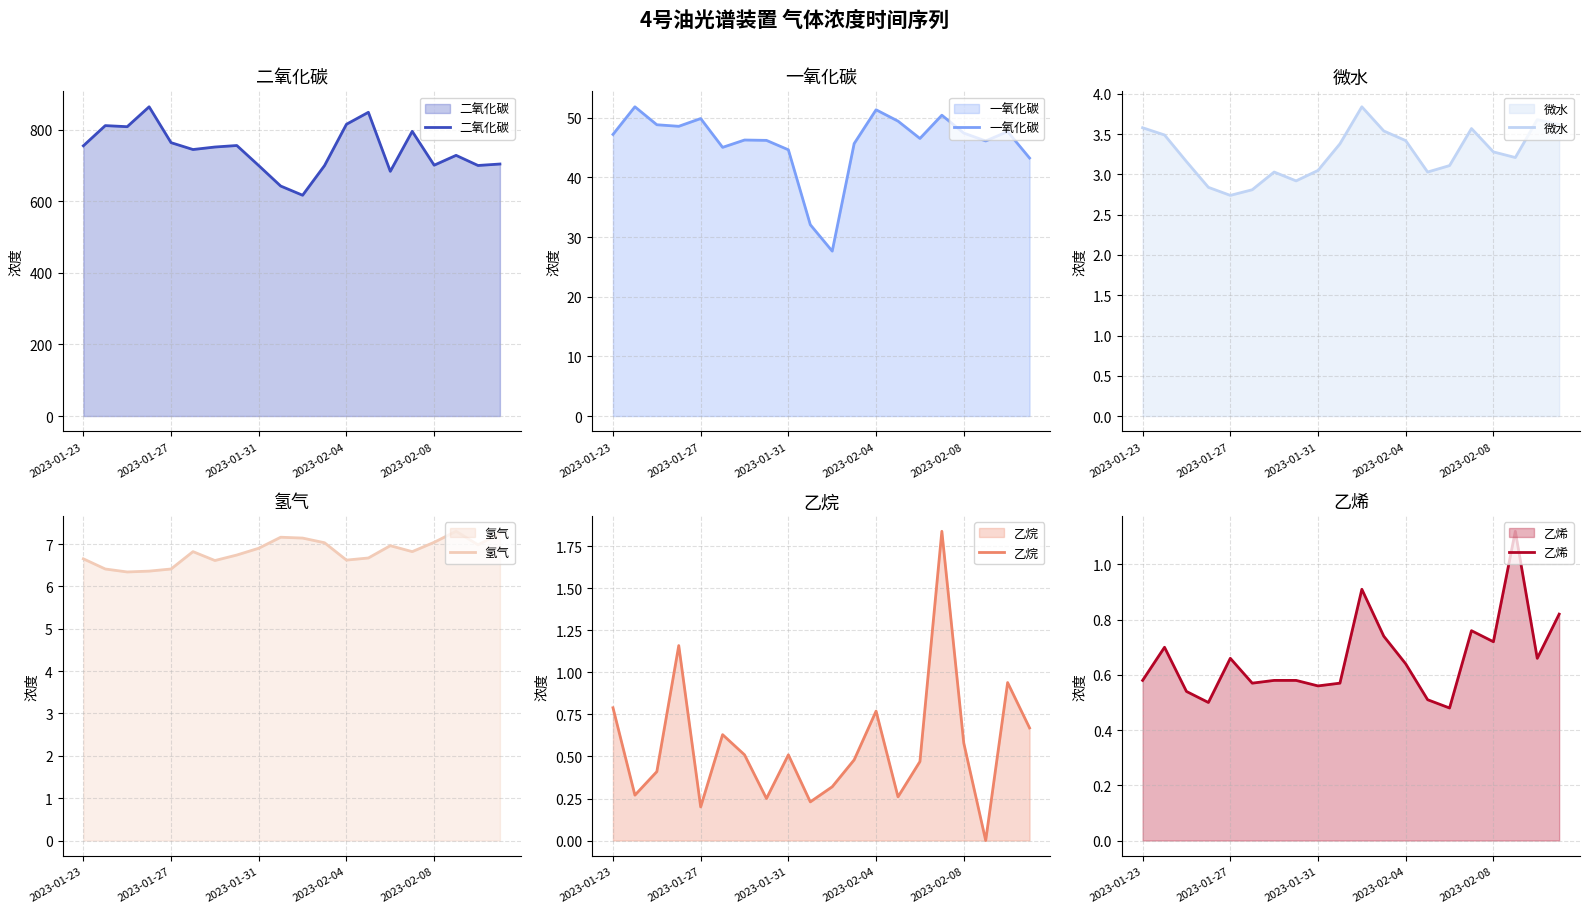

The 乙烷 series shows 0.2 at 11. True or false?

False